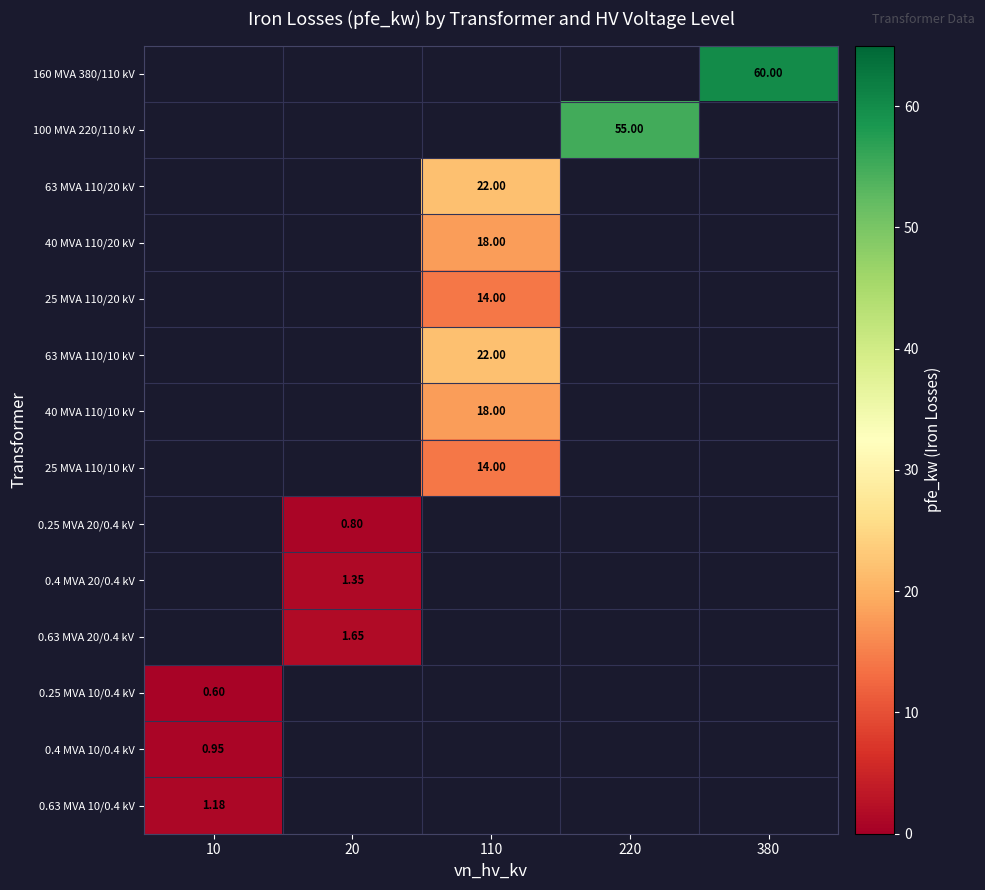

Which label corresponds to the largest value in the chart?

380